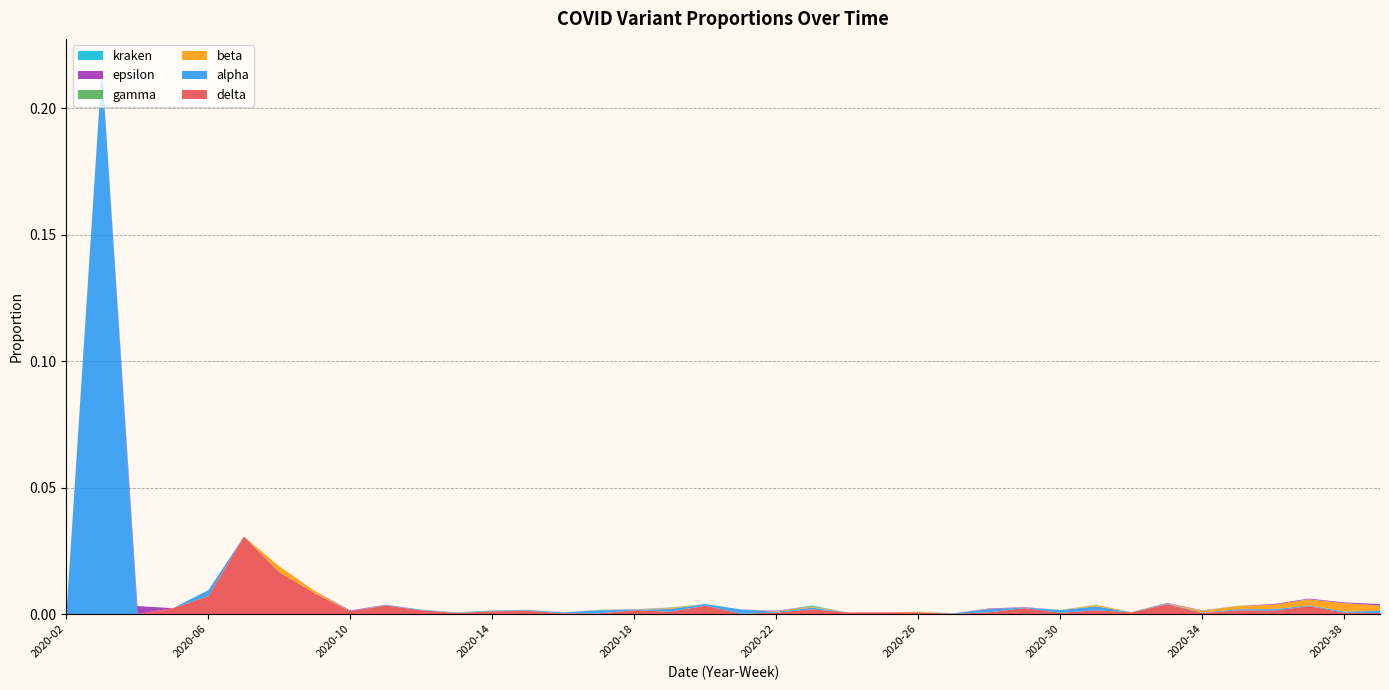

Reading left to right, what are all the values shown in this chart?

delta: 0.0	0.0	0.0	0.0	0.0	0.0	0.0	0.0	0.0	0.0	0.0	0.0	0.0	0.0	0.0	0.0	0.0	0.0	0.0	0.0	0.0	0.0	0.0	0.0	0.0	0.0	0.0	0.0	0.0	0.0	0.0	0.0	0.0	0.0	0.0	0.0	0.0	0.0
alpha: 0.0	0.2	0.0	0.0	0.0	0.0	0.0	0.0	0.0	0.0	0.0	0.0	0.0	0.0	0.0	0.0	0.0	0.0	0.0	0.0	0.0	0.0	0.0	0.0	0.0	0.0	0.0	0.0	0.0	0.0	0.0	0.0	0.0	0.0	0.0	0.0	0.0	0.0
beta: 0.0	0.0	0.0	0.0	0.0	0.0	0.0	0.0	0.0	0.0	0.0	0.0	0.0	0.0	0.0	0.0	0.0	0.0	0.0	0.0	0.0	0.0	0.0	0.0	0.0	0.0	0.0	0.0	0.0	0.0	0.0	0.0	0.0	0.0	0.0	0.0	0.0	0.0
gamma: 0.0	0.0	0.0	0.0	0.0	0.0	0.0	0.0	0.0	0.0	0.0	0.0	0.0	0.0	0.0	0.0	0.0	0.0	0.0	0.0	0.0	0.0	0.0	0.0	0.0	0.0	0.0	0.0	0.0	0.0	0.0	0.0	0.0	0.0	0.0	0.0	0.0	0.0
epsilon: 0.0	0.0	0.0	0.0	0.0	0.0	0.0	0.0	0.0	0.0	0.0	0.0	0.0	0.0	0.0	0.0	0.0	0.0	0.0	0.0	0.0	0.0	0.0	0.0	0.0	0.0	0.0	0.0	0.0	0.0	0.0	0.0	0.0	0.0	0.0	0.0	0.0	0.0
kraken: 0.0	0.0	0.0	0.0	0.0	0.0	0.0	0.0	0.0	0.0	0.0	0.0	0.0	0.0	0.0	0.0	0.0	0.0	0.0	0.0	0.0	0.0	0.0	0.0	0.0	0.0	0.0	0.0	0.0	0.0	0.0	0.0	0.0	0.0	0.0	0.0	0.0	0.0